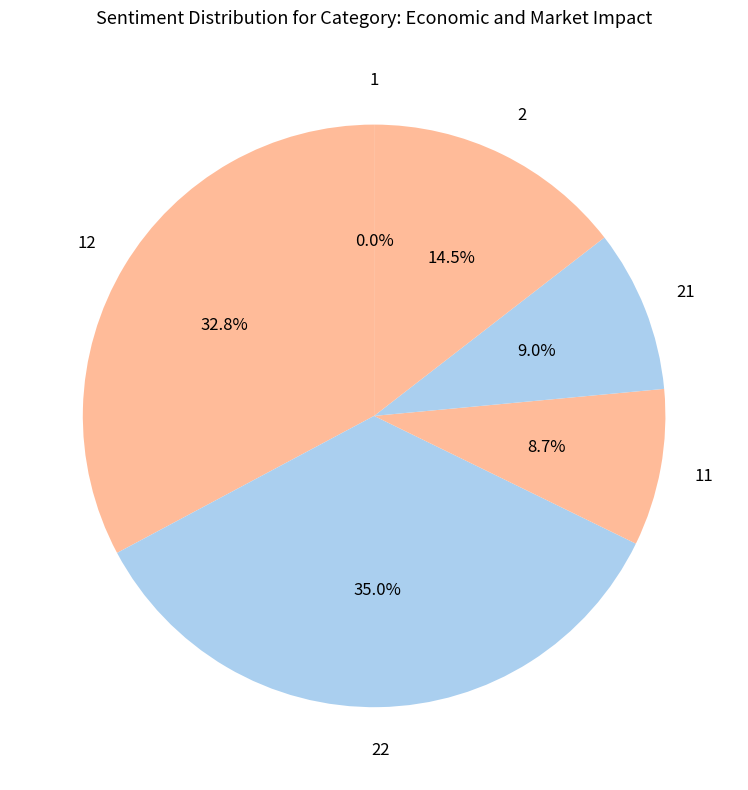

Is there a majority slice in this chart?

No